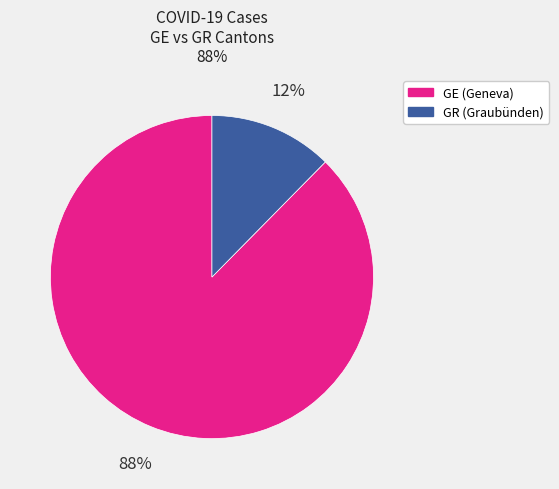

Do GE and GR together represent more than half of the pie?

Yes